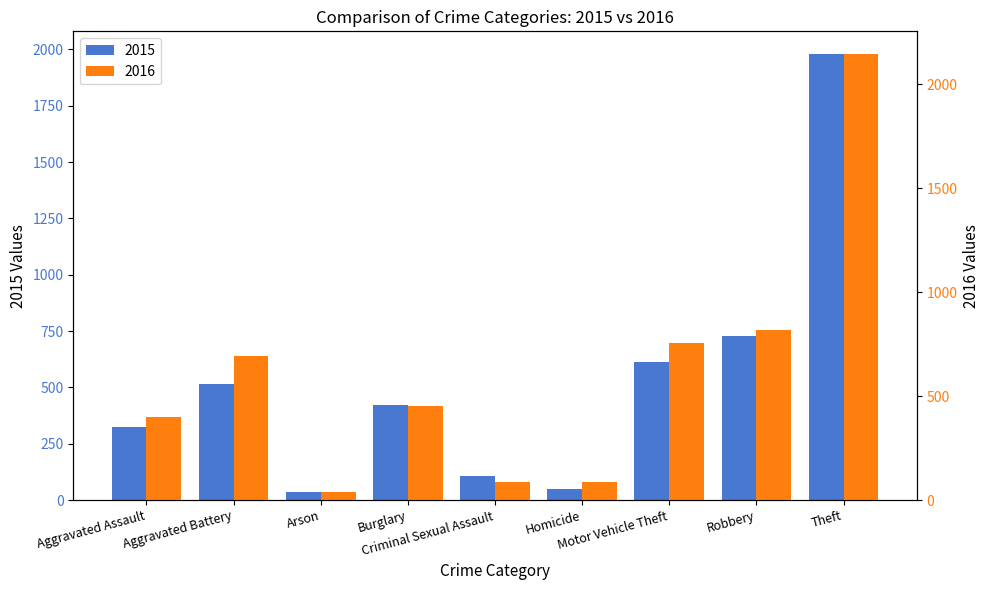

Reading right to left, what are all the values shown in this chart?

2015: Theft=1981	Robbery=726	Motor Vehicle Theft=614	Homicide=50	Criminal Sexual Assault=105	Burglary=421	Arson=35	Aggravated Battery=515	Aggravated Assault=323
2016: Theft=2148	Robbery=819	Motor Vehicle Theft=756	Homicide=87	Criminal Sexual Assault=87	Burglary=451	Arson=40	Aggravated Battery=691	Aggravated Assault=402